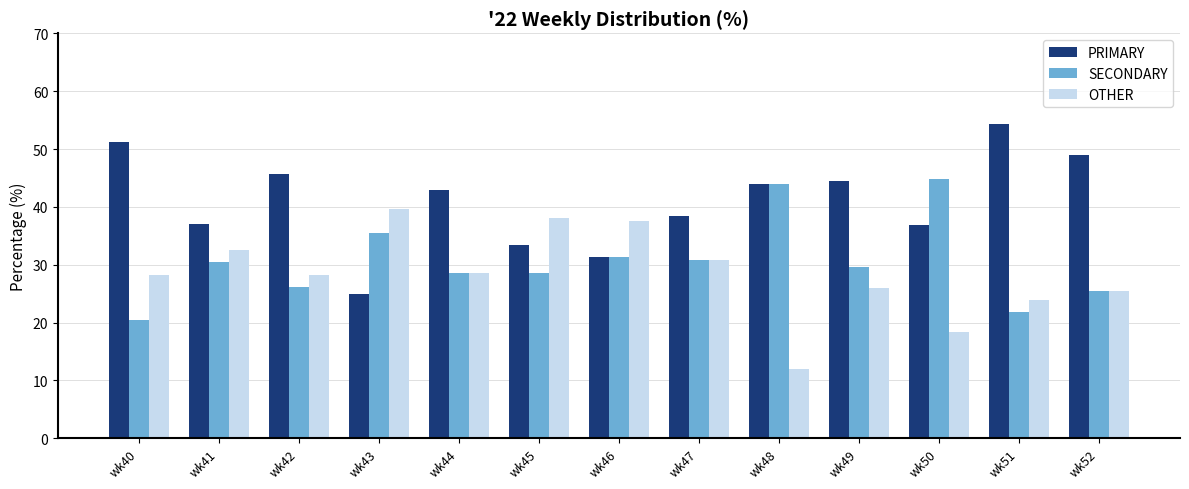

Does the chart contain stacked bars?

No